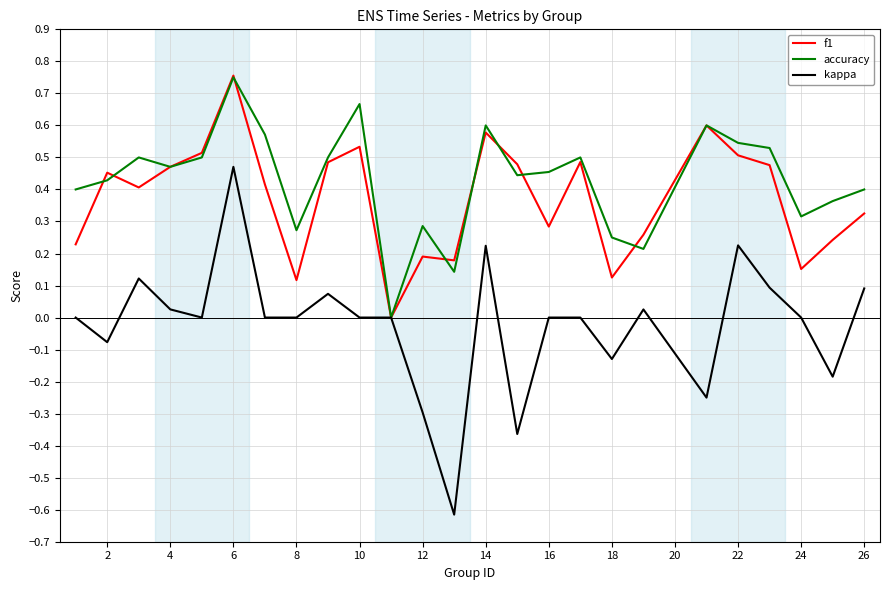

What is the minimum value shown in the chart?

-0.6